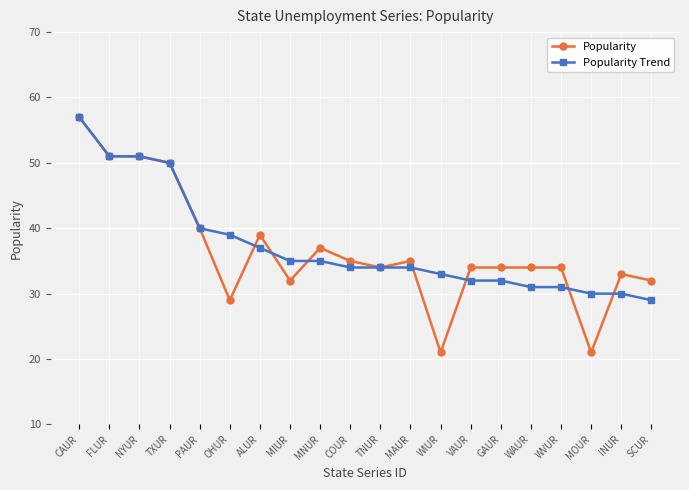

Which series changed the most between MIUR and INUR?

Popularity Trend